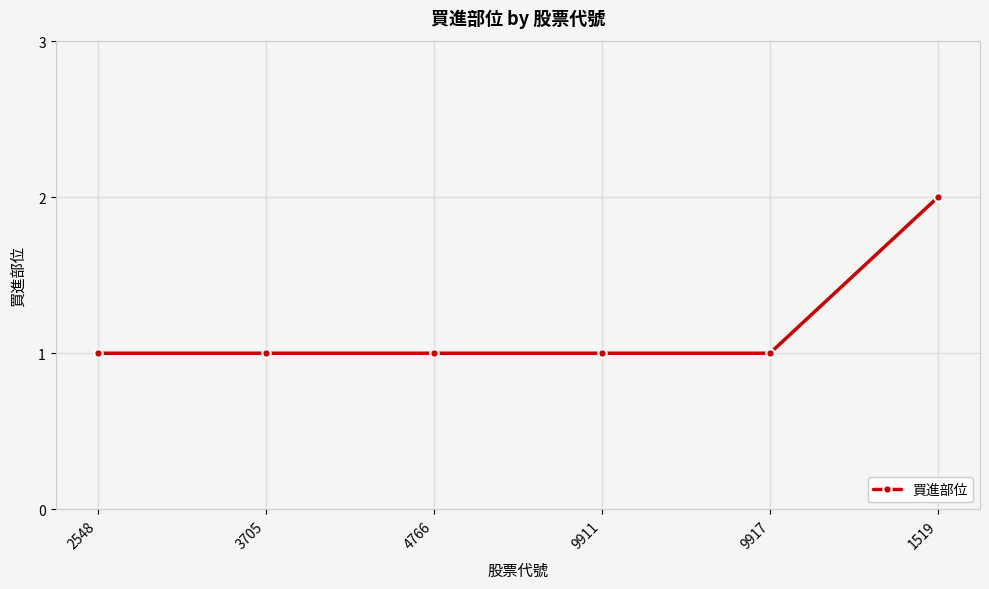

Is it true that the value at 2548 is 0?

False